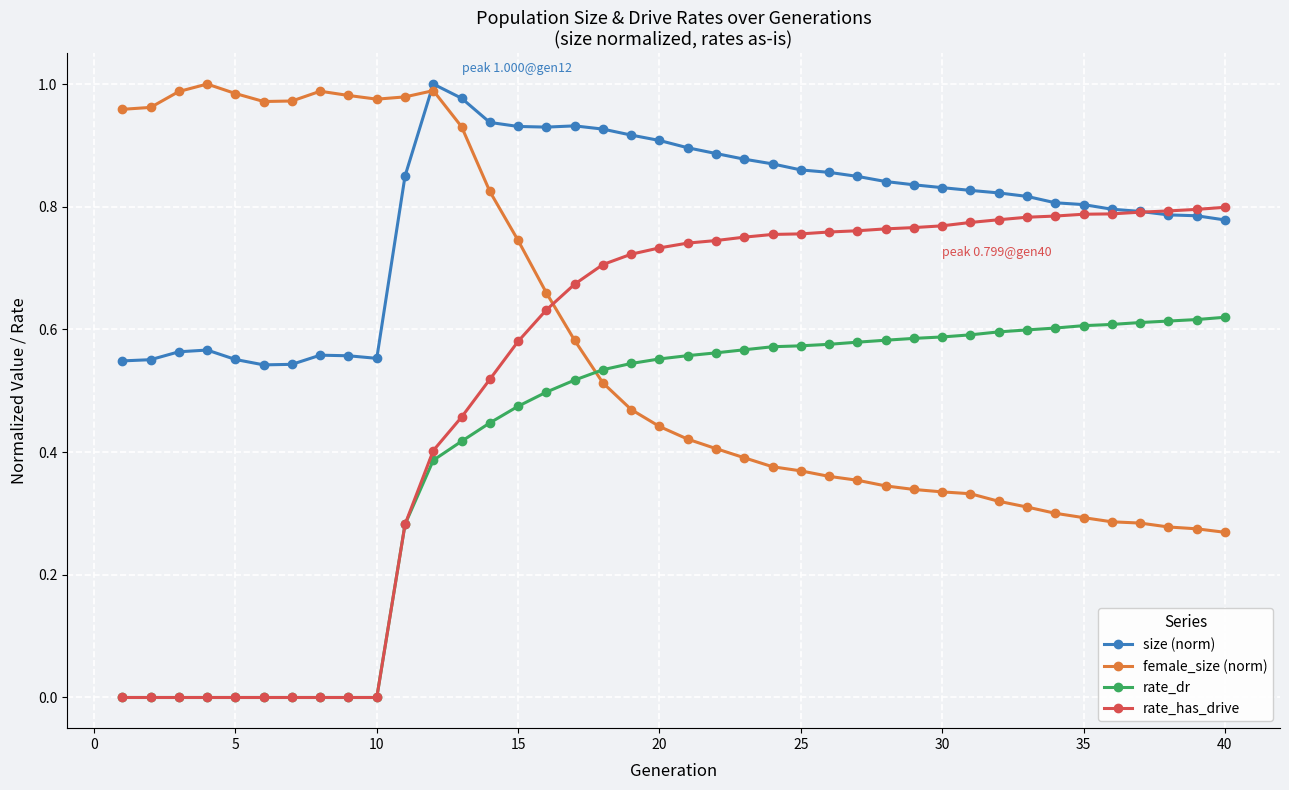

What is the sum of all rate_has_drive values?

21.1